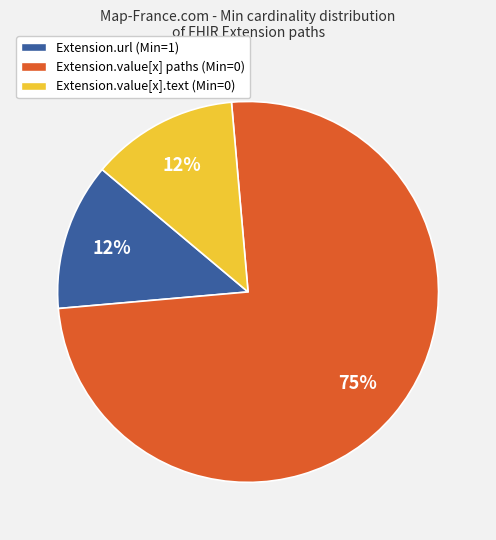

Does any single category account for the majority?

Yes